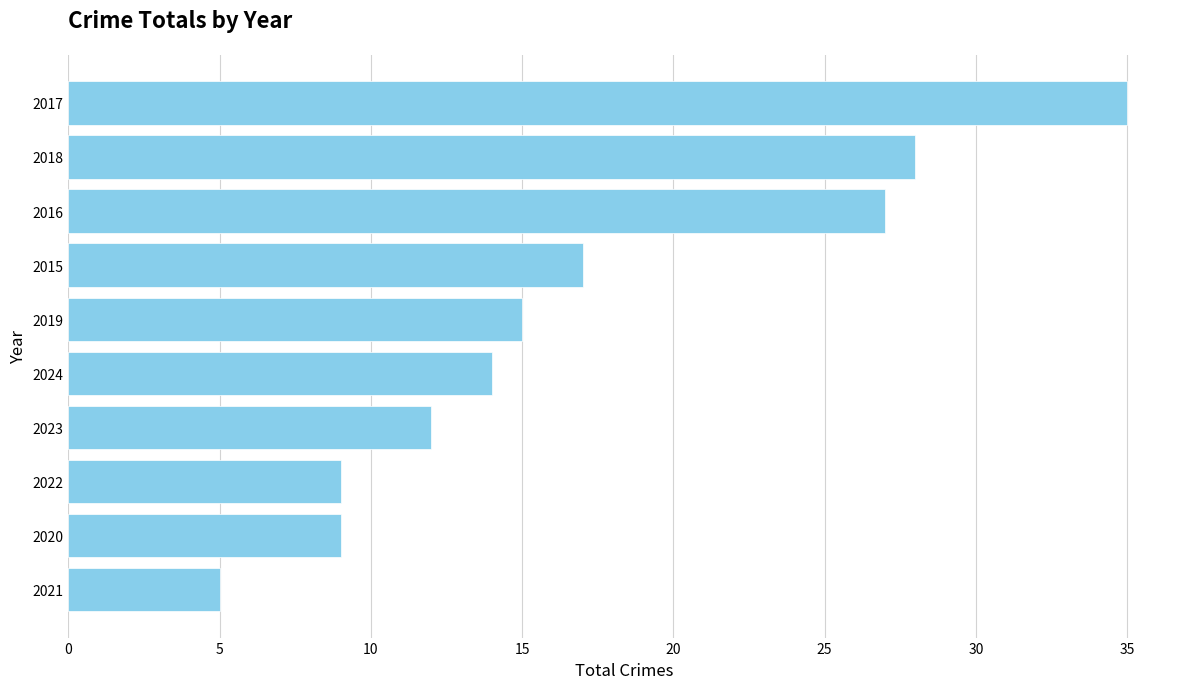

What is the difference between the maximum and minimum values?

30